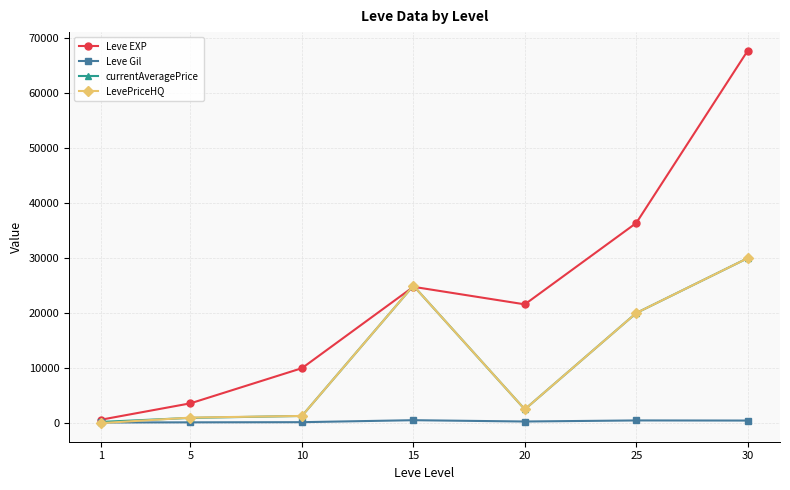

What is the value of the Leve EXP point at the 4th from the left?

24790.0